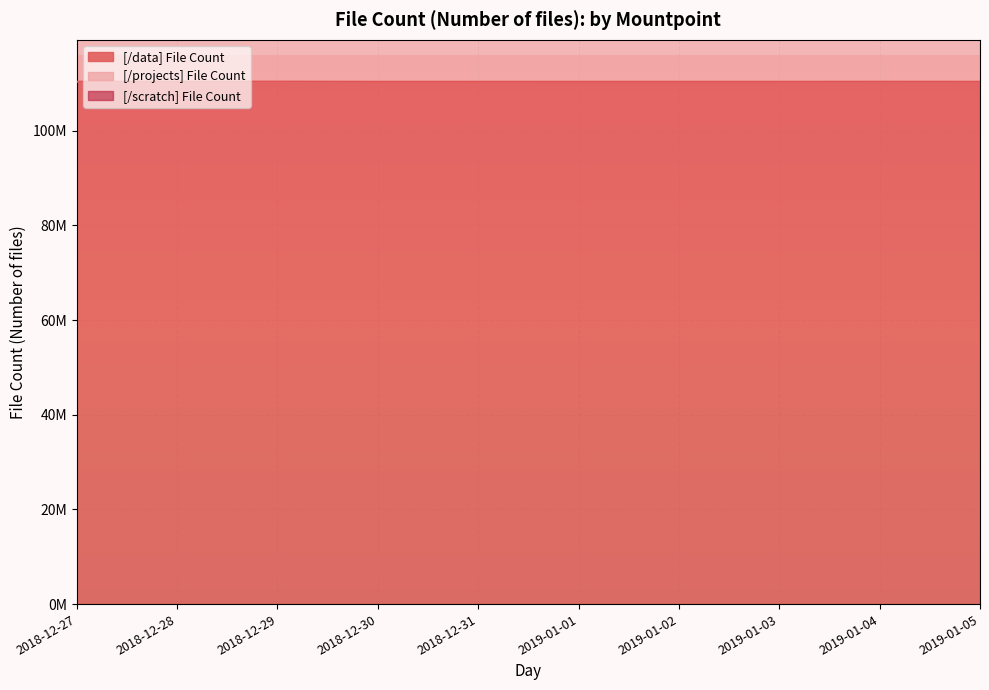

True or false: [/data] File Count has a value of 110325091 at 2019-01-02.

True